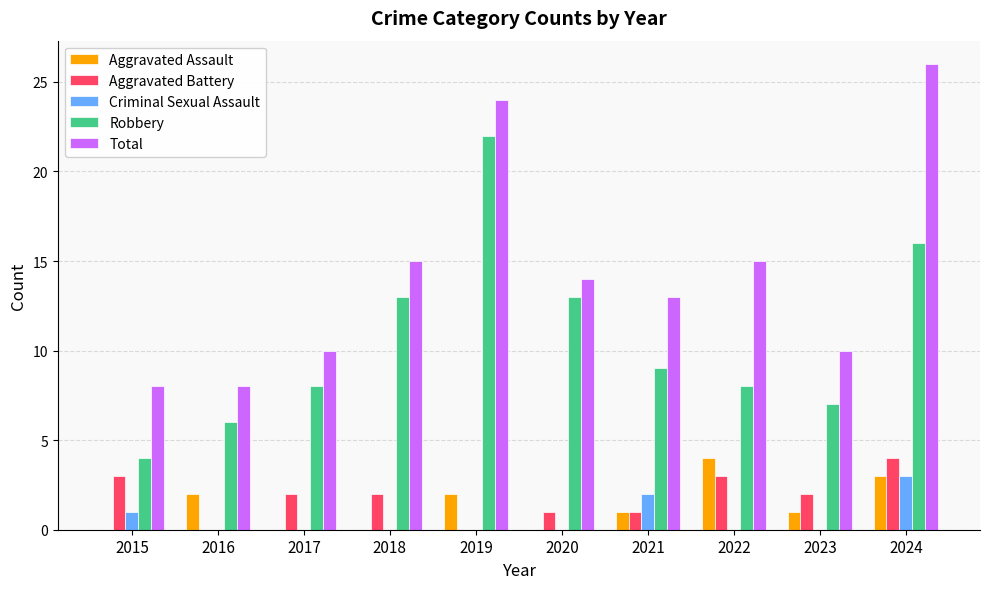

Reading left to right, list all the values displayed in this chart.

Aggravated Assault: 2015=0	2016=2	2017=0	2018=0	2019=2	2020=0	2021=1	2022=4	2023=1	2024=3
Aggravated Battery: 2015=3	2016=0	2017=2	2018=2	2019=0	2020=1	2021=1	2022=3	2023=2	2024=4
Criminal Sexual Assault: 2015=1	2016=0	2017=0	2018=0	2019=0	2020=0	2021=2	2022=0	2023=0	2024=3
Robbery: 2015=4	2016=6	2017=8	2018=13	2019=22	2020=13	2021=9	2022=8	2023=7	2024=16
Total: 2015=8	2016=8	2017=10	2018=15	2019=24	2020=14	2021=13	2022=15	2023=10	2024=26